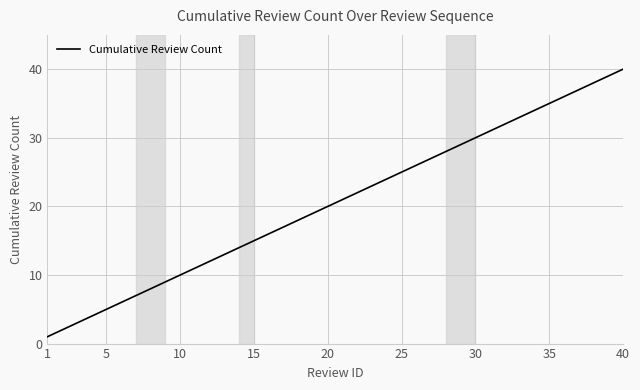

What is the maximum value shown in the chart?

40